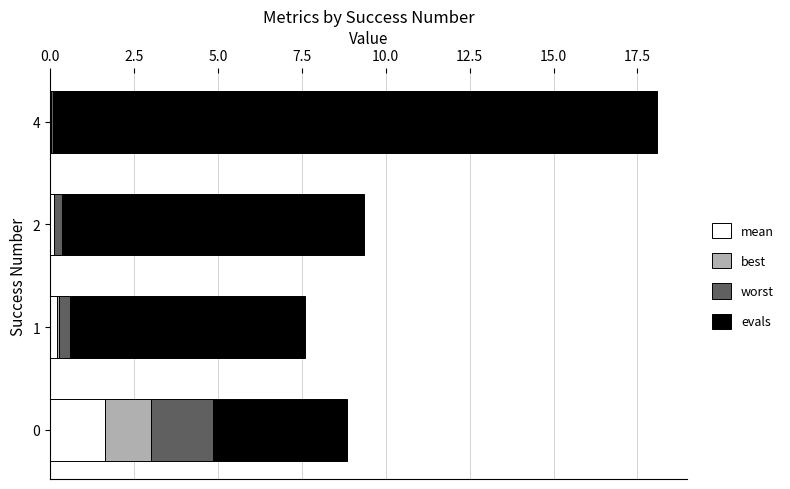

How many categories are shown in the chart?

4